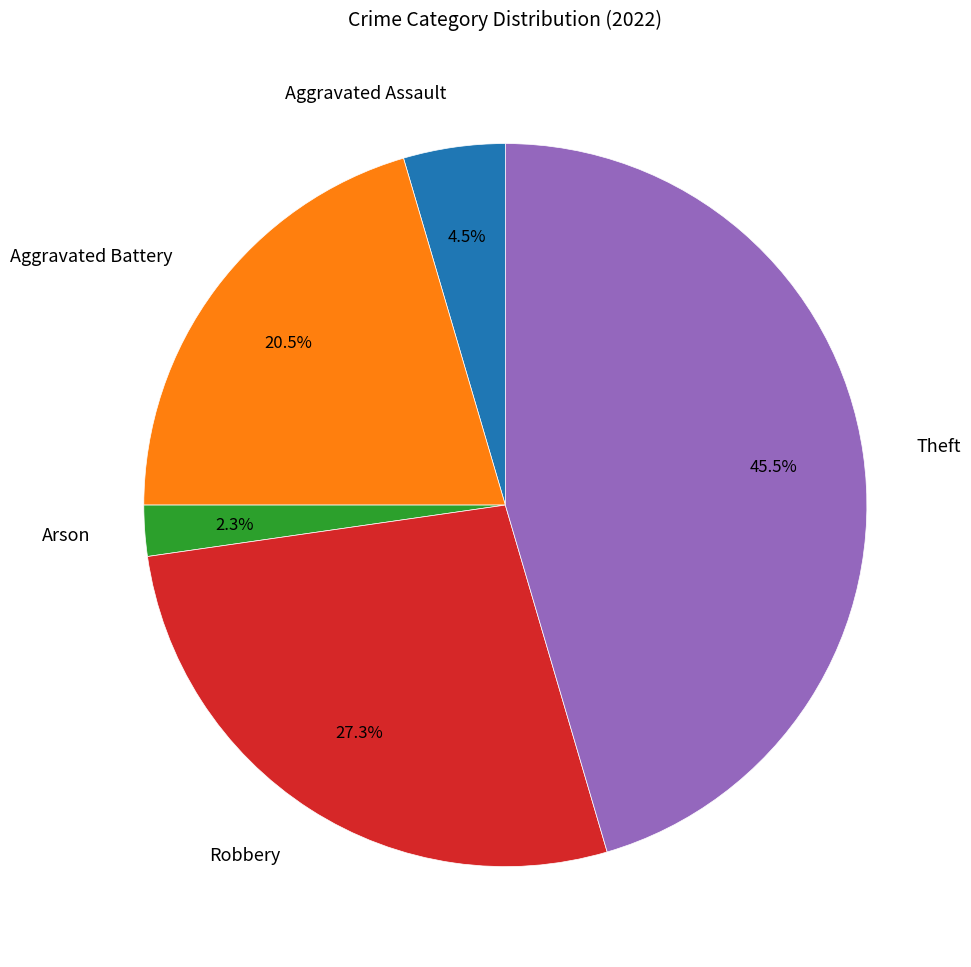

To the nearest percent, what portion does Robbery represent?

27%